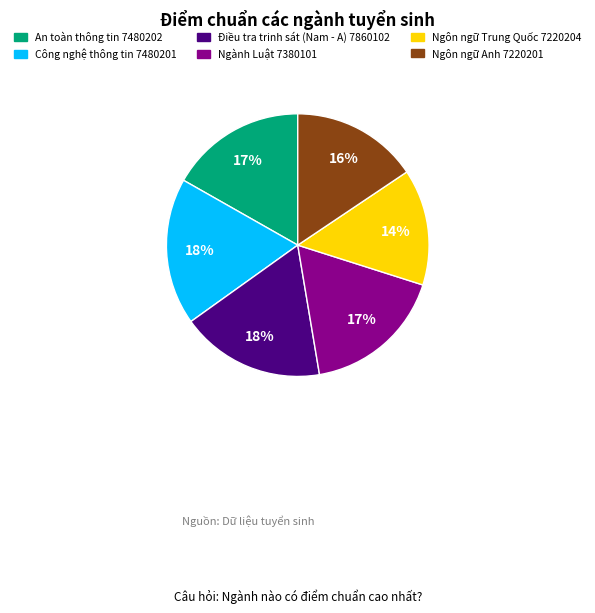

To the nearest percent, what is the difference between the largest and smallest slice percentages?

4%